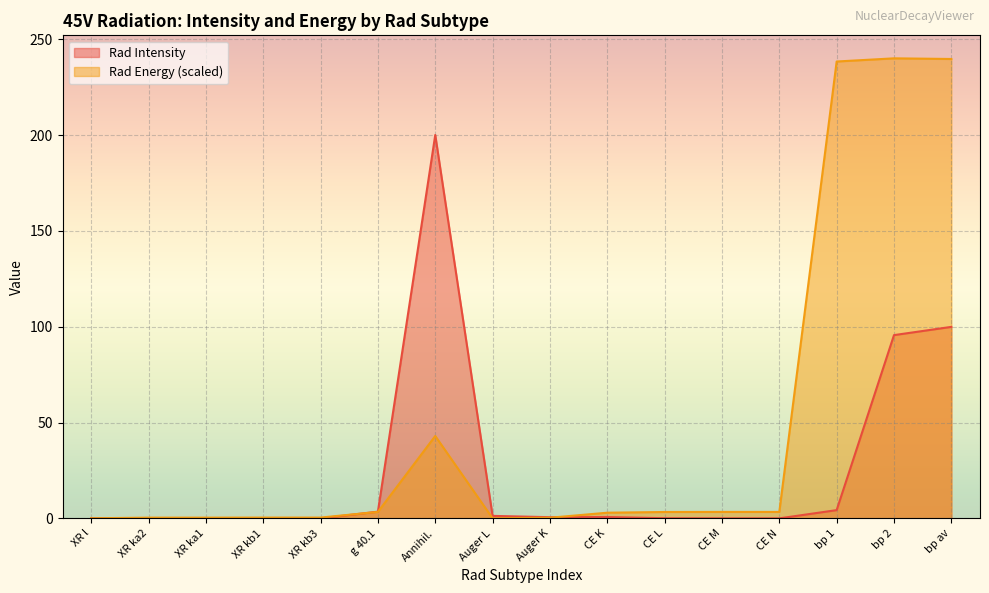

What is the average value of the Rad Intensity series?

25.4